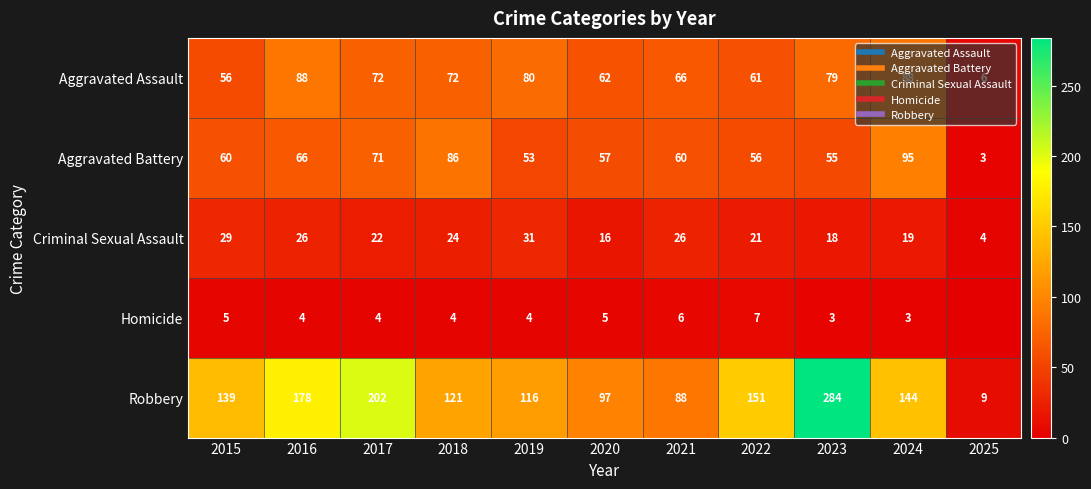

List the series in order of their peak value, highest first.

Robbery, Aggravated Battery, Aggravated Assault, Criminal Sexual Assault, Homicide